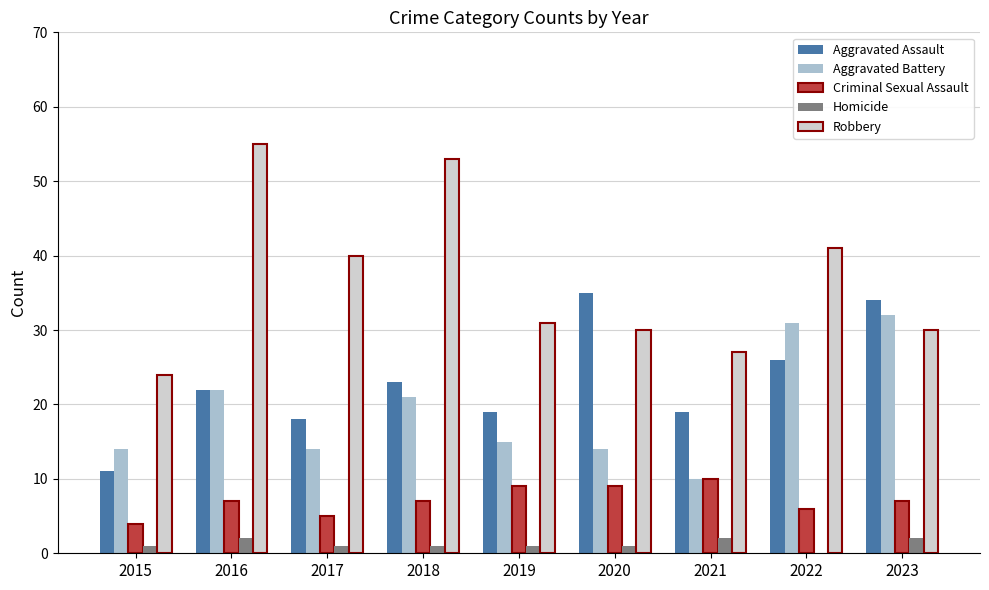

How many groups of bars are there?

9